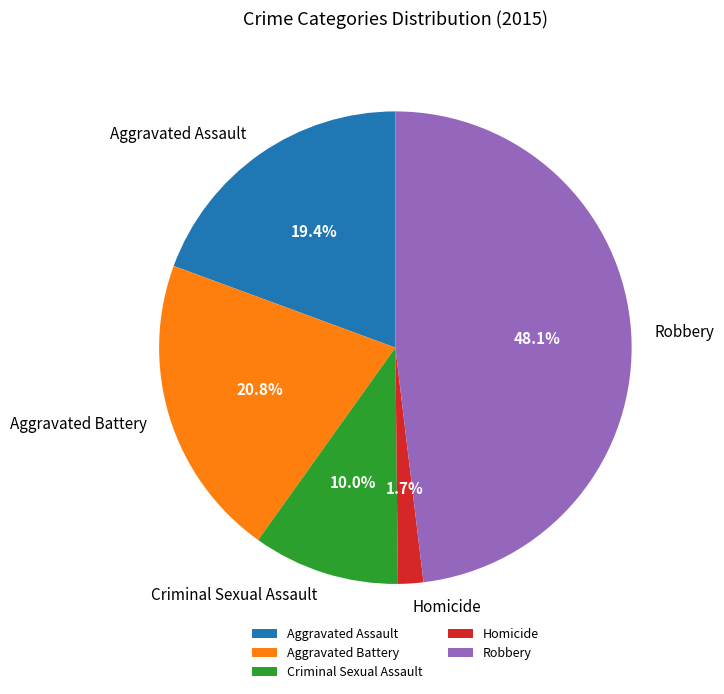

Which category has the biggest portion of the pie?

Robbery